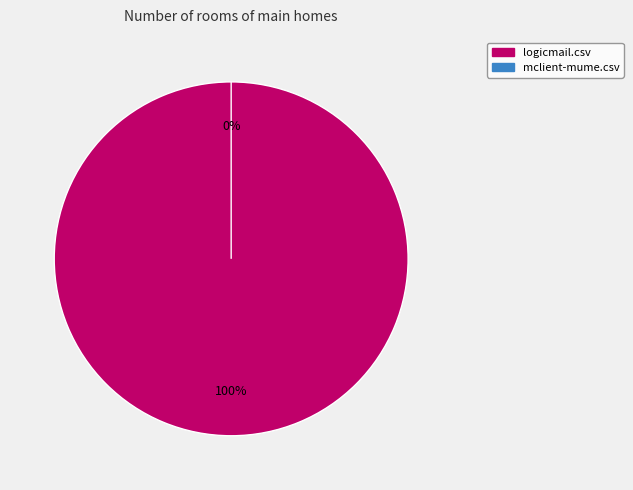

How many slices are in this pie chart?

2